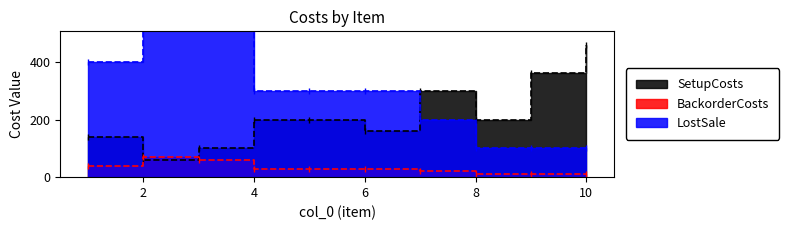

What is the value of the BackorderCosts point at the 8th from the left?

10